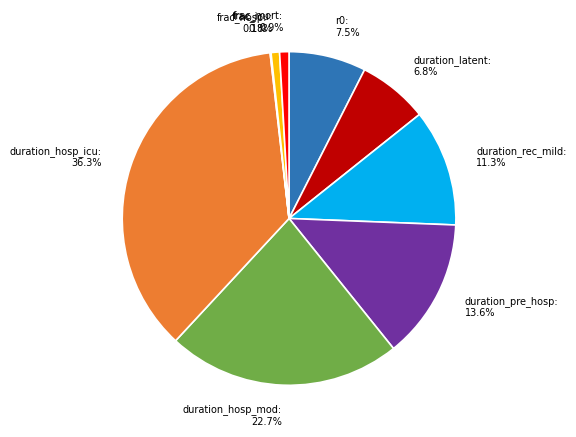

Combined, what portion of the pie is duration_hosp_mod and duration_pre_hosp?

36.3%